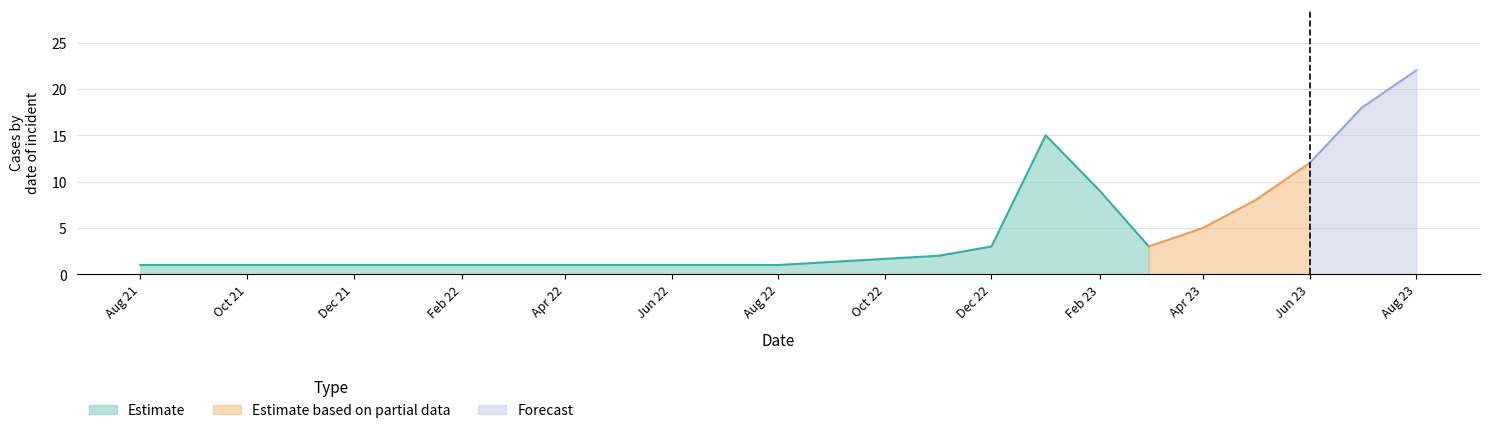

What is the greatest value displayed?

22